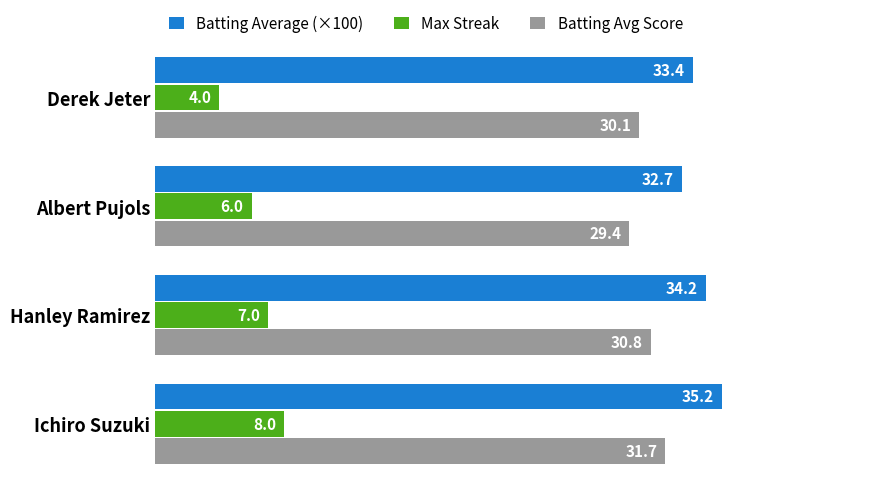

At how many categories does at least one series exceed 26?

4